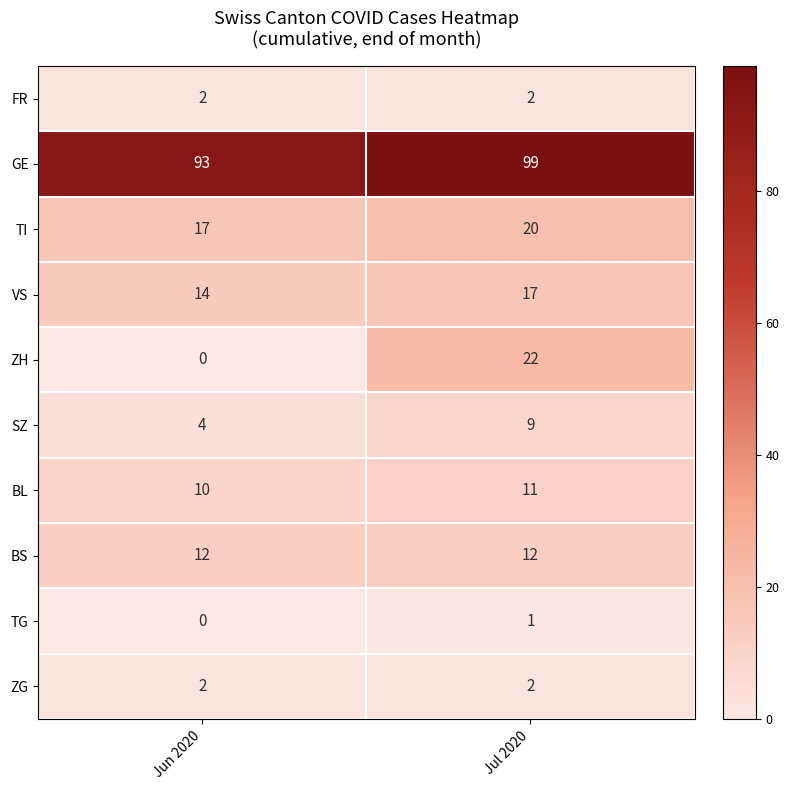

Which series has the largest range (max minus min)?

ZH